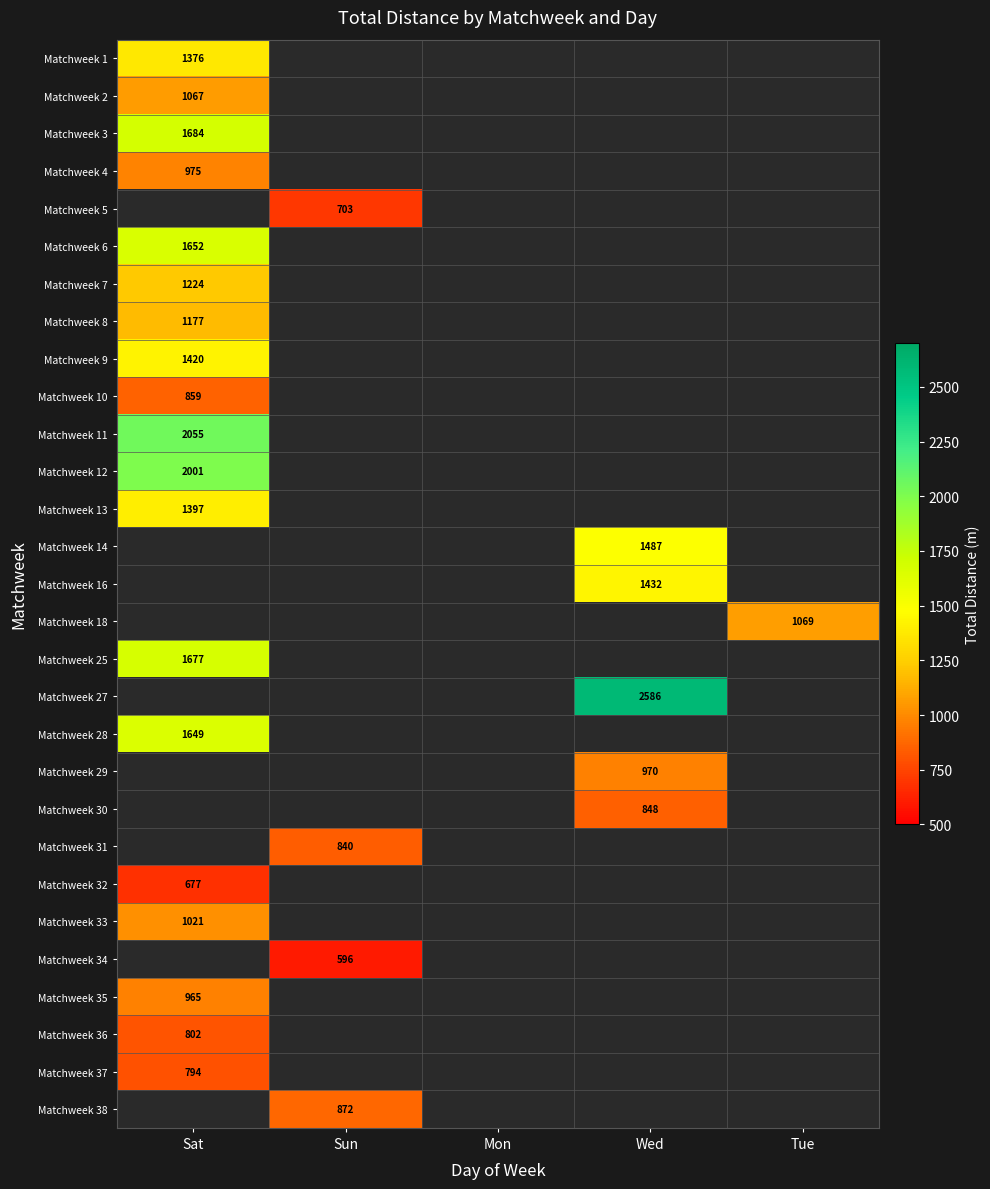

Is it true that Matchweek 36 equals 1358 at Sat?

False